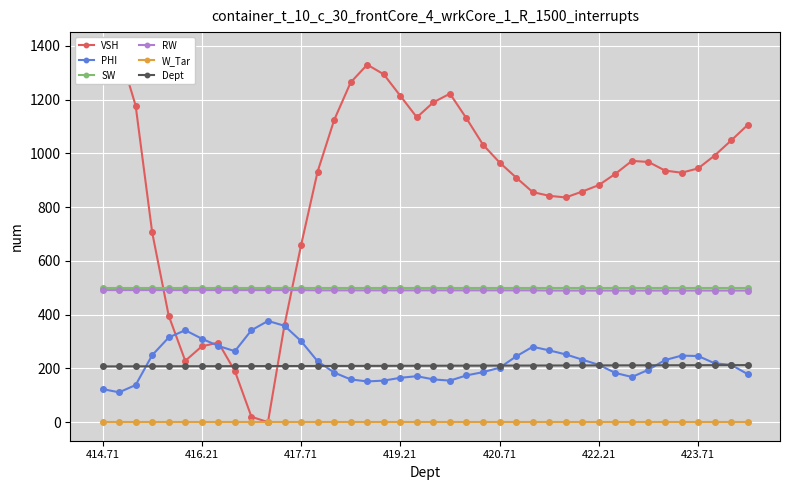

What is the difference between the maximum and second lowest values in the PHI series?

253.5